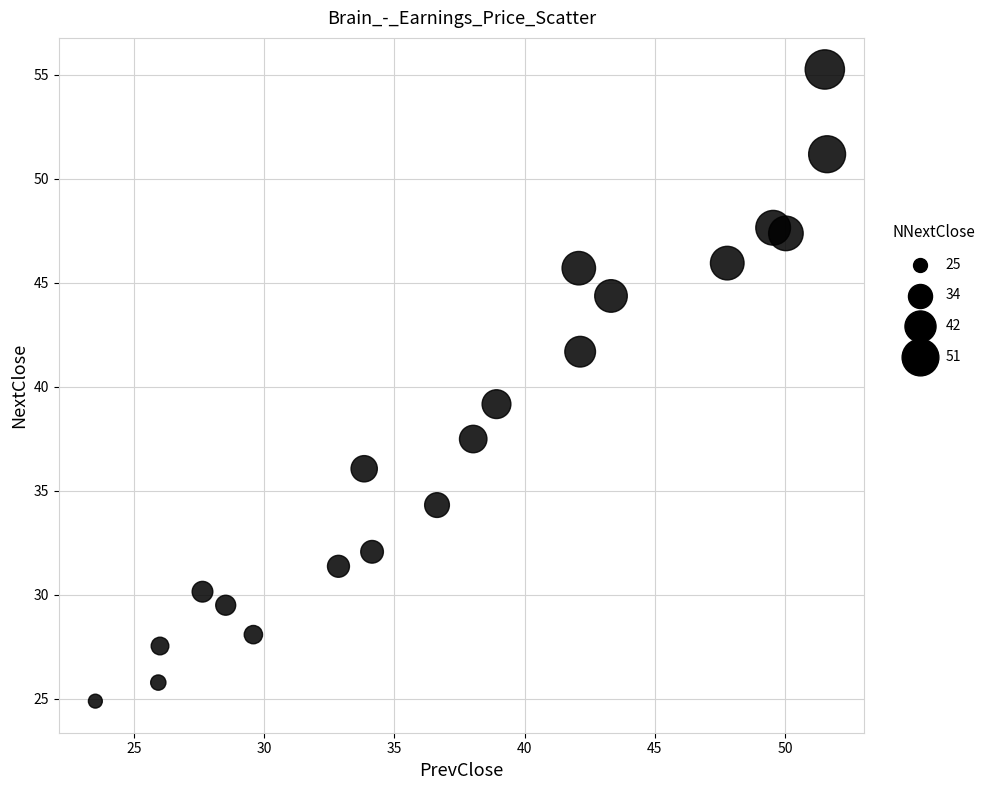

What is the range of Y values (max minus min)?

30.4